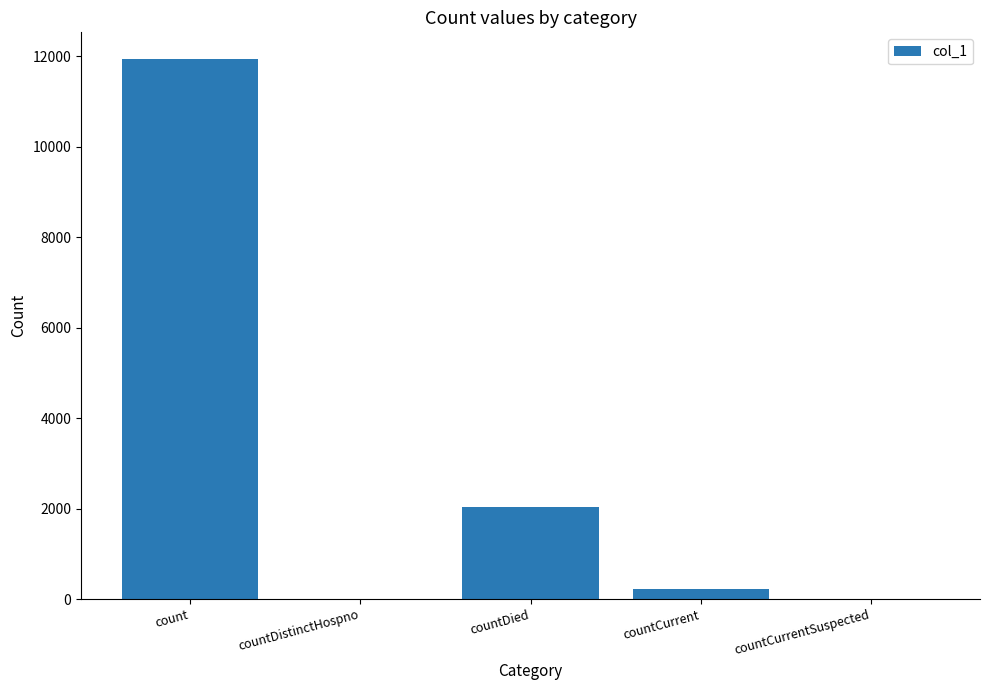

How many categories are shown in the chart?

5